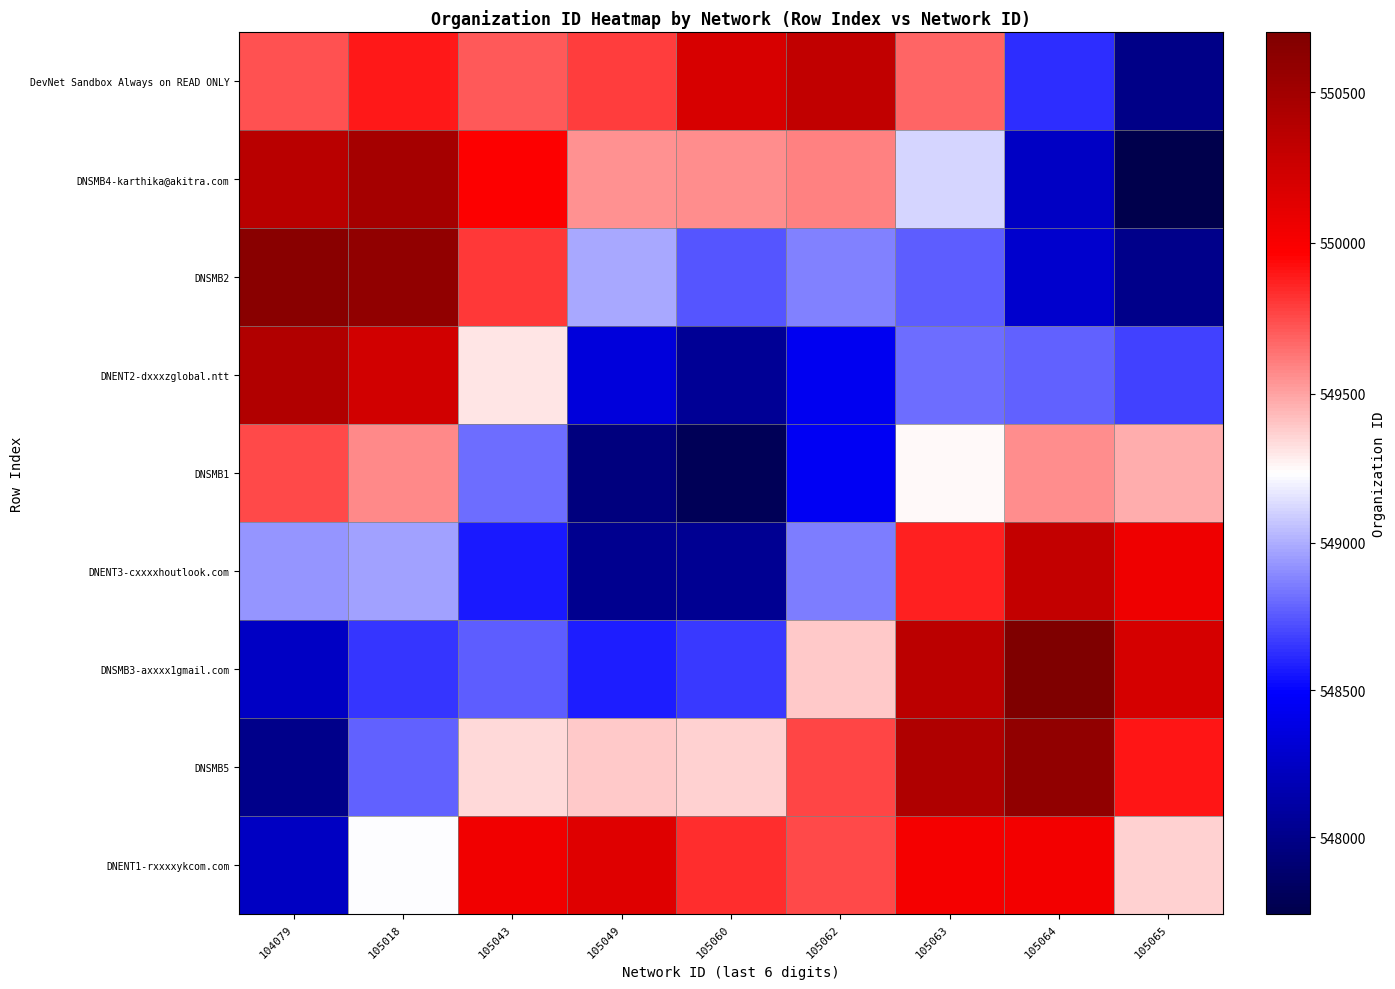

What is the minimum value shown in the chart?

547740.0